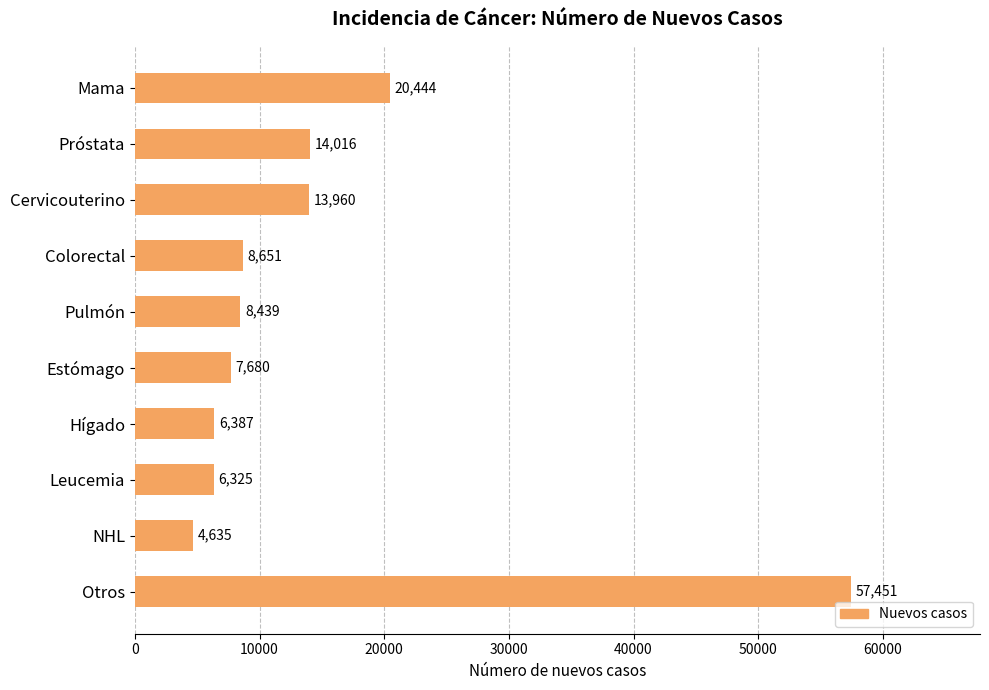

How many data points are less than 8651?

5